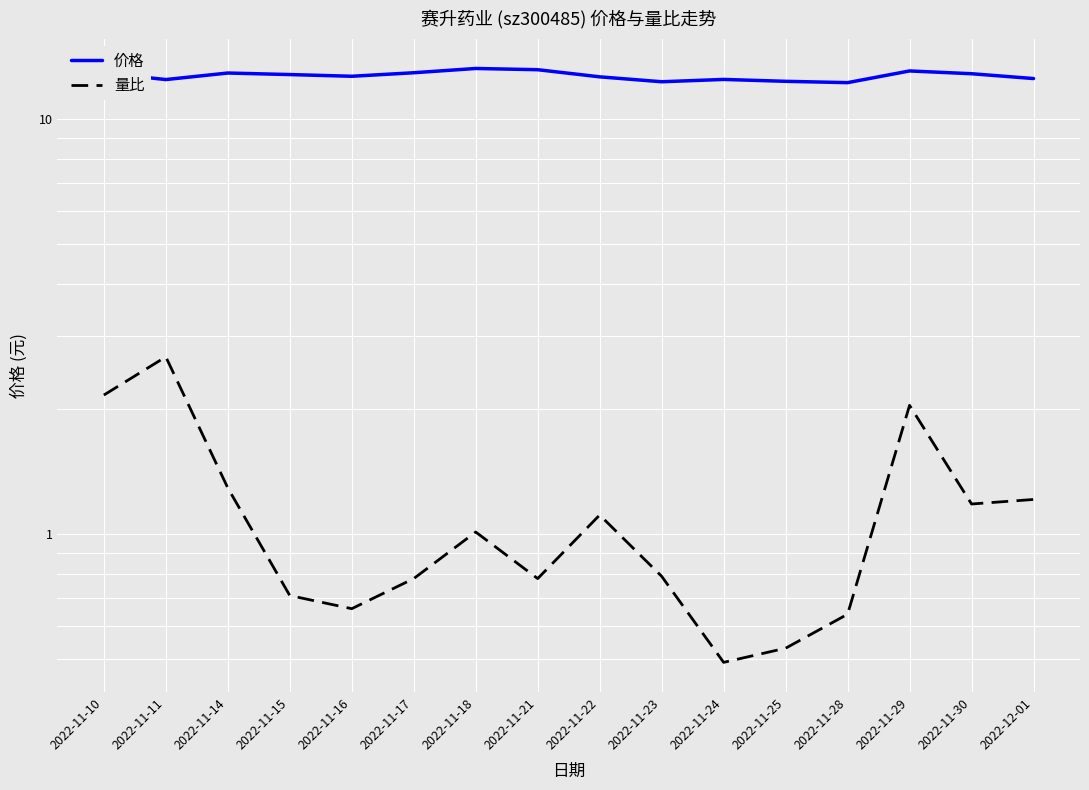

List the series in order of their peak value, highest first.

价格, 量比